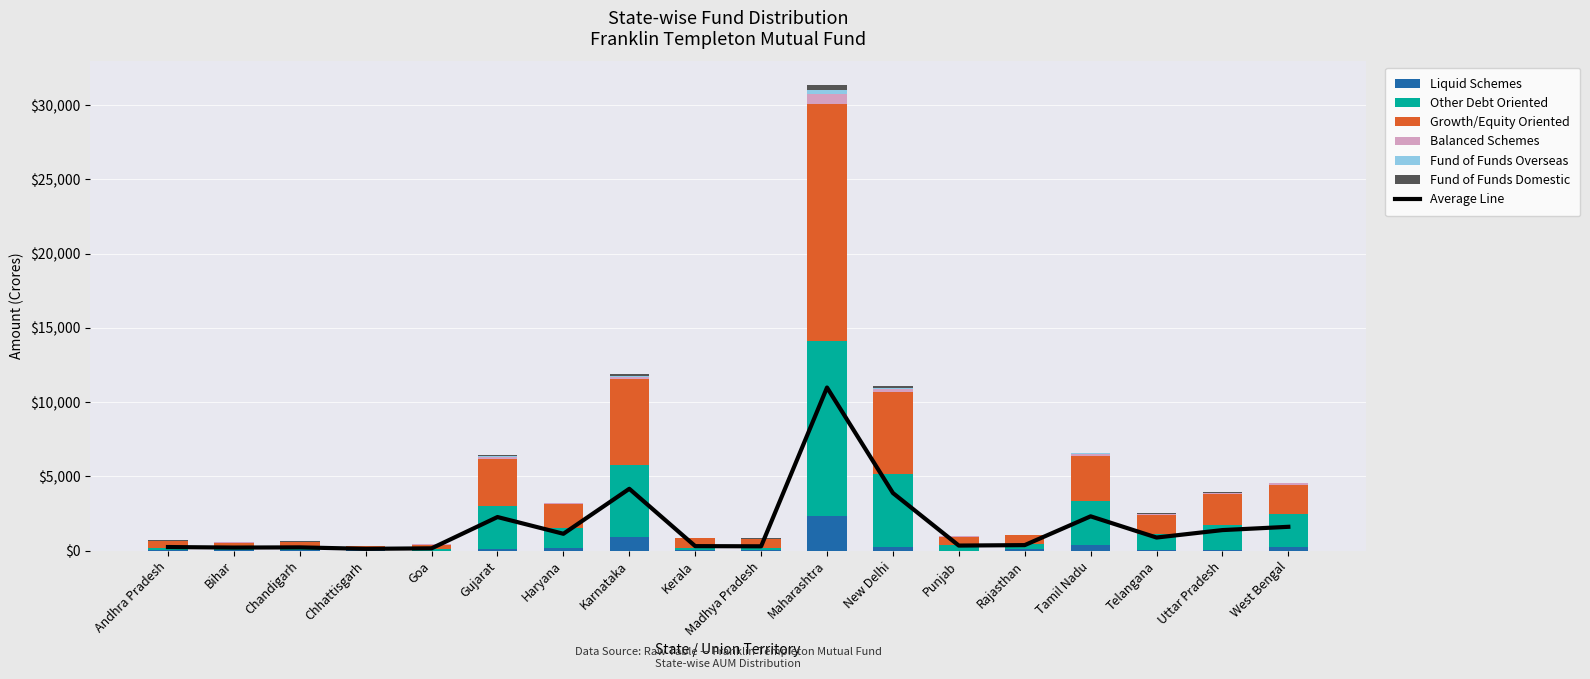

At how many categories does at least one series exceed 3080?

4